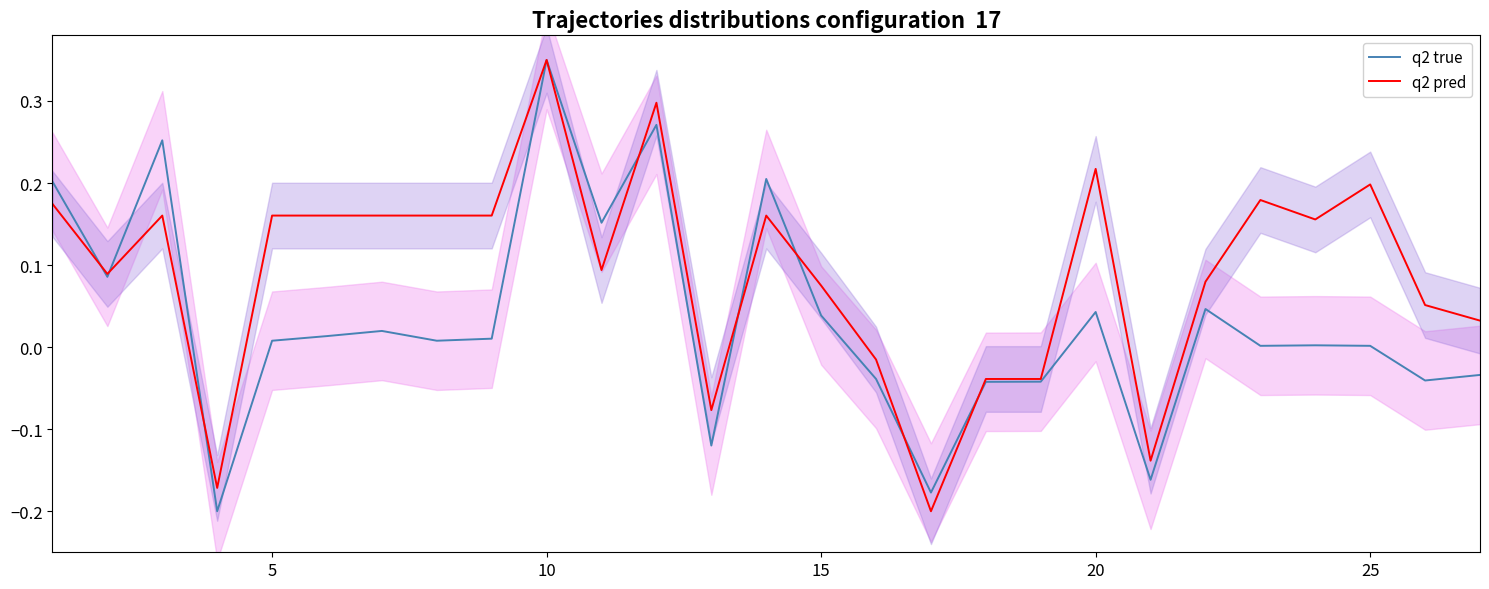

Is it true that q2 pred equals 0.5 at 10?

False